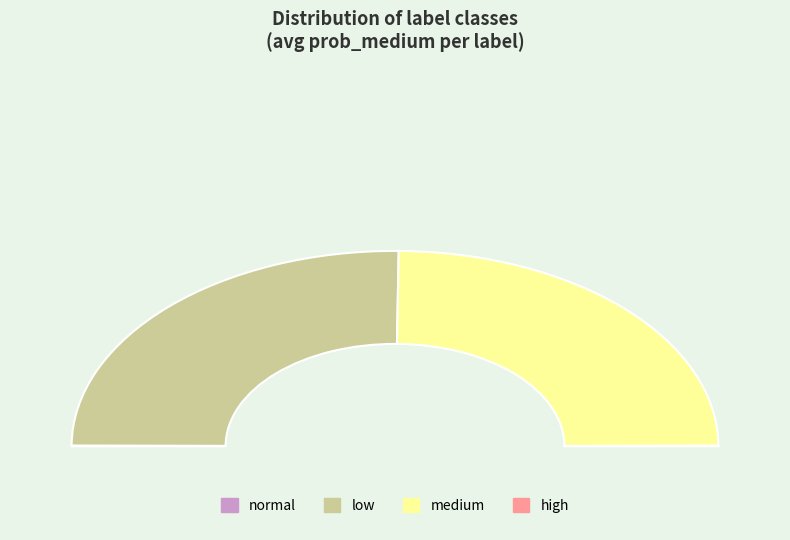

To the nearest percent, what is the difference between the largest and smallest slice percentages?

50%